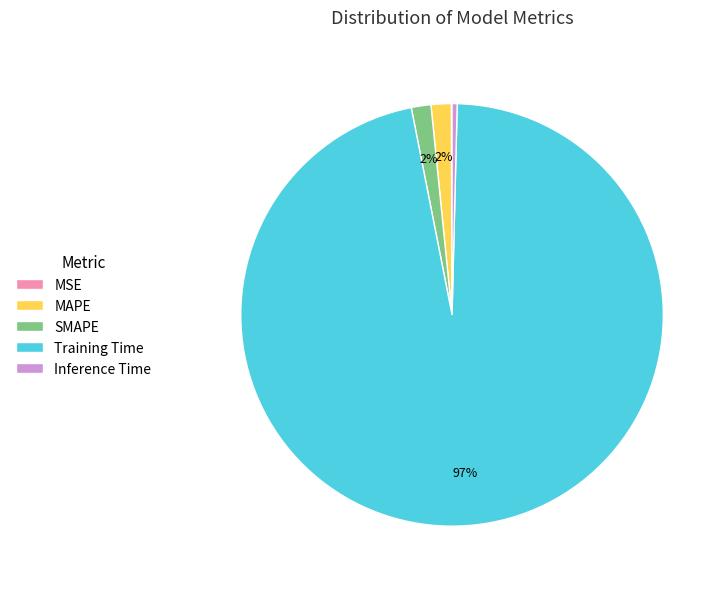

Is it true that Inference Time is 0% of the pie?

True